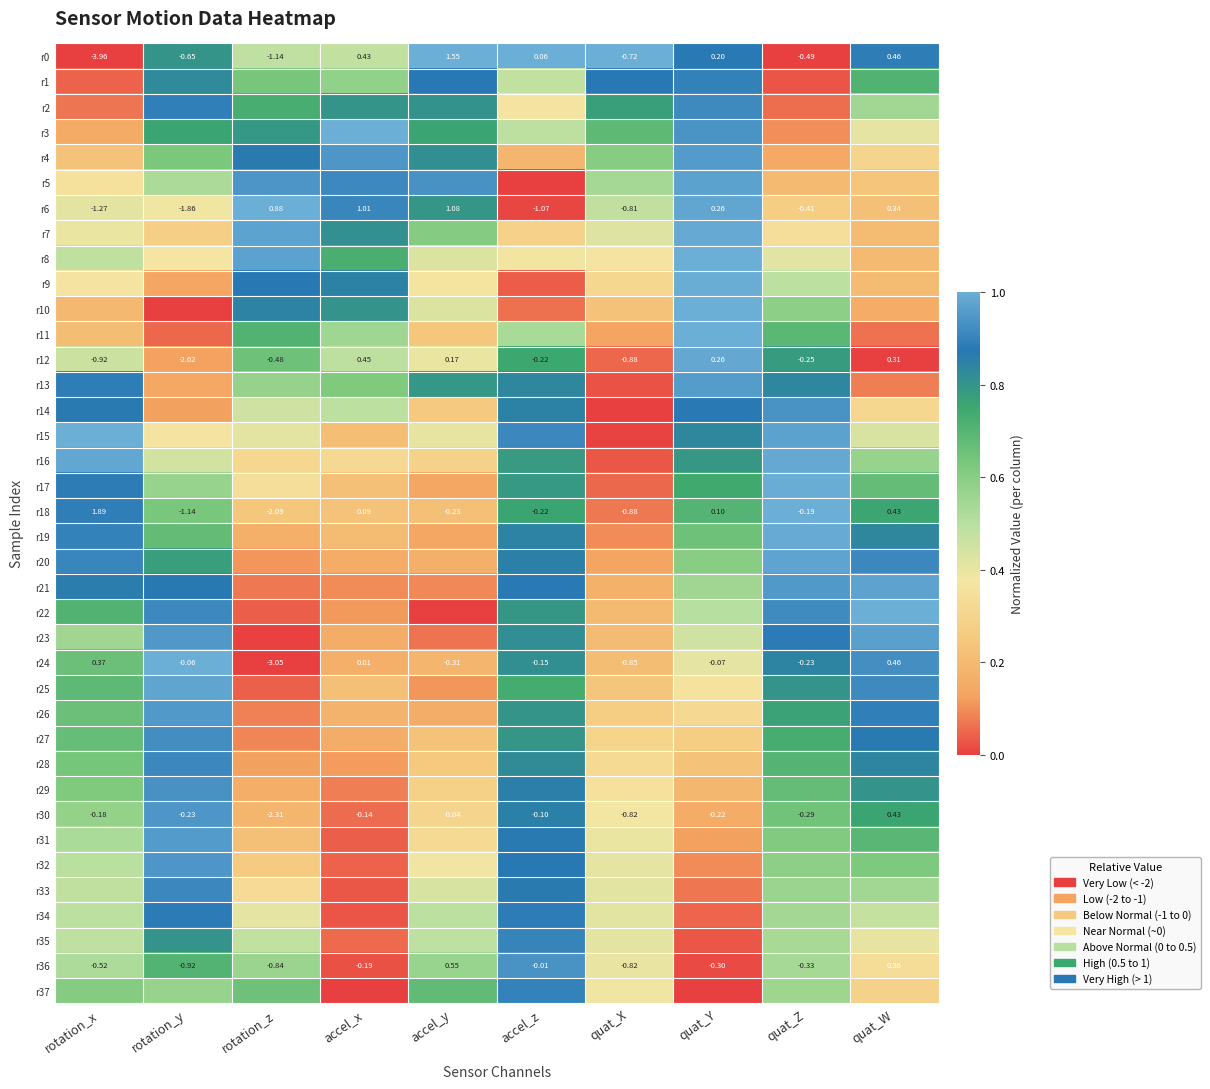

Where does the r18 series first go above 0?

rotation_x